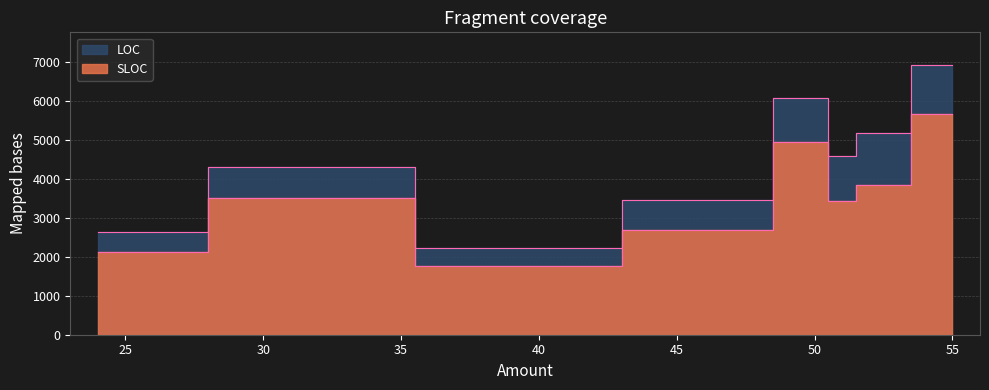

The SLOC series shows 4950 at 50. True or false?

True